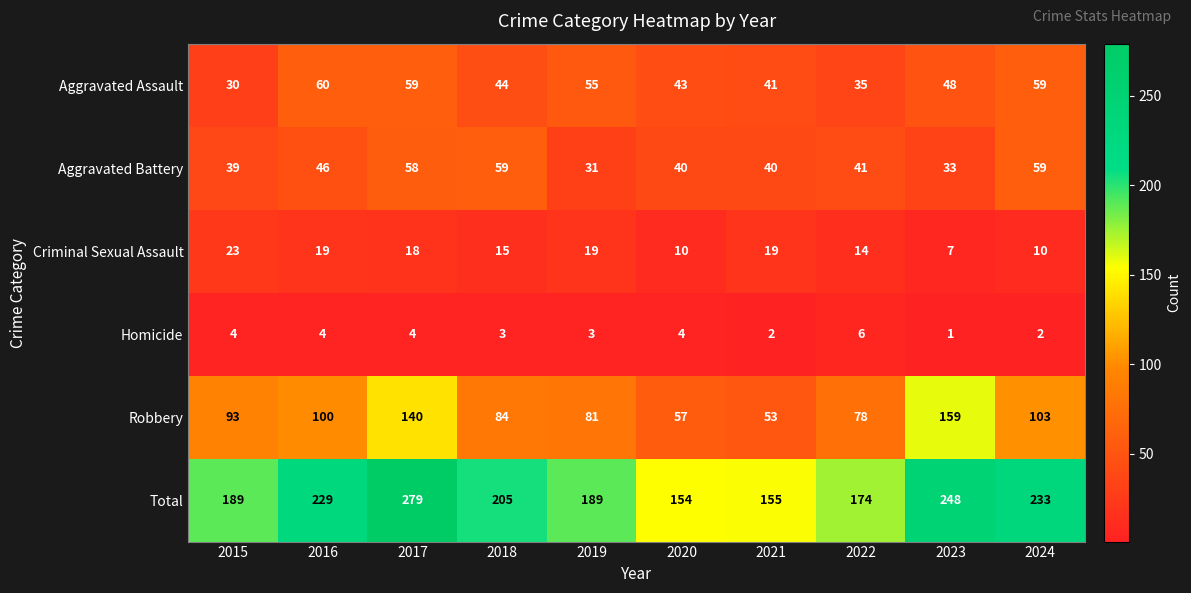

Where is Aggravated Battery nearest to the value 45?

2016